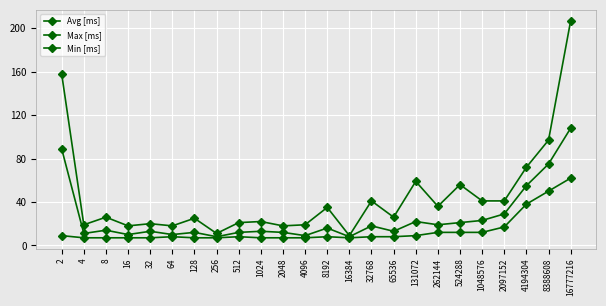

How many data points in Avg [ms] are less than 14?

12